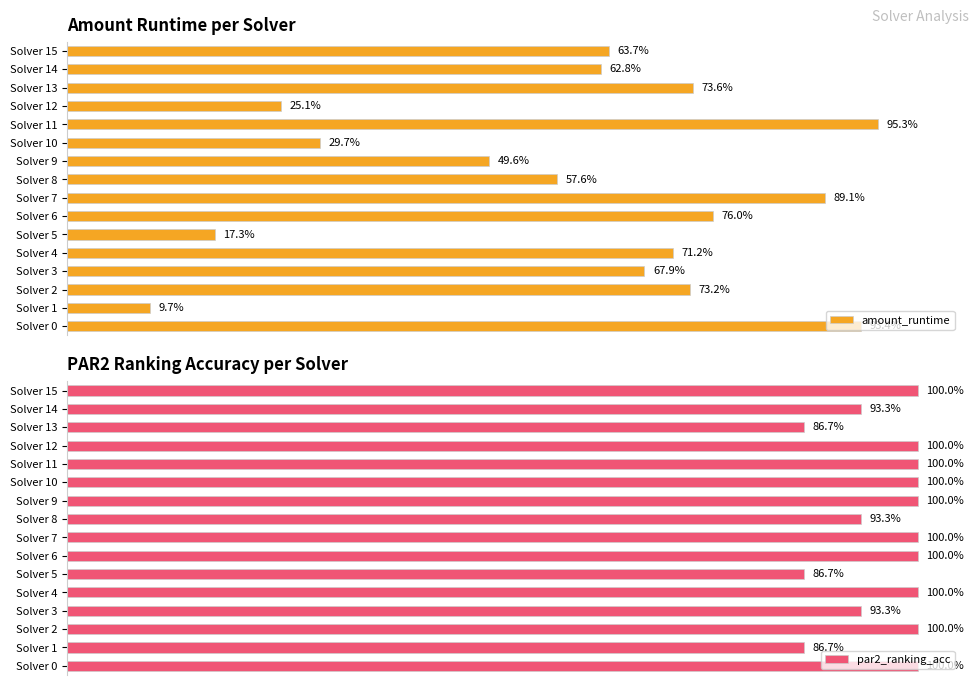

What is the value of the amount_runtime bar at the 9th from the left?

0.6